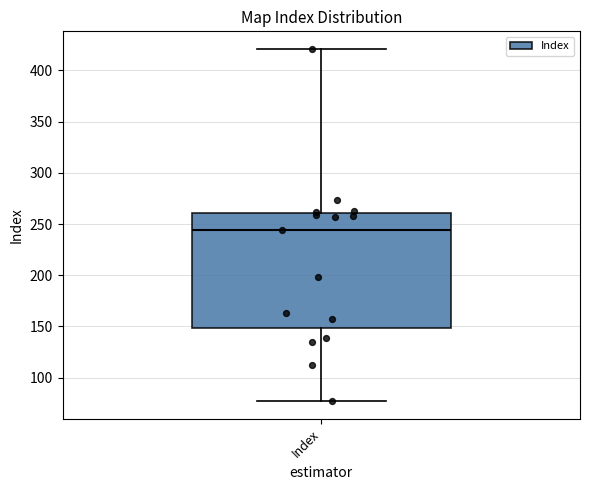

Read this box plot against the y-axis: the position of the median line, the range covered by the box, and the ends of both whiskers. The values are not printed on the chart, so give them approximately, as read against the axis.

median 245, box 150 to 260, whiskers 75 to 420